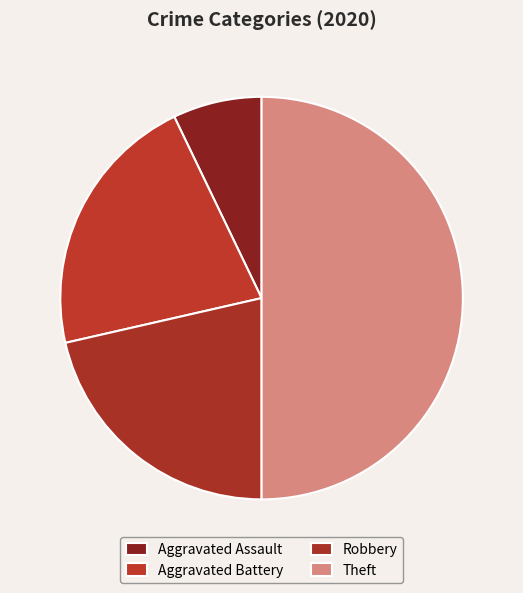

How many segments does this pie chart have?

4